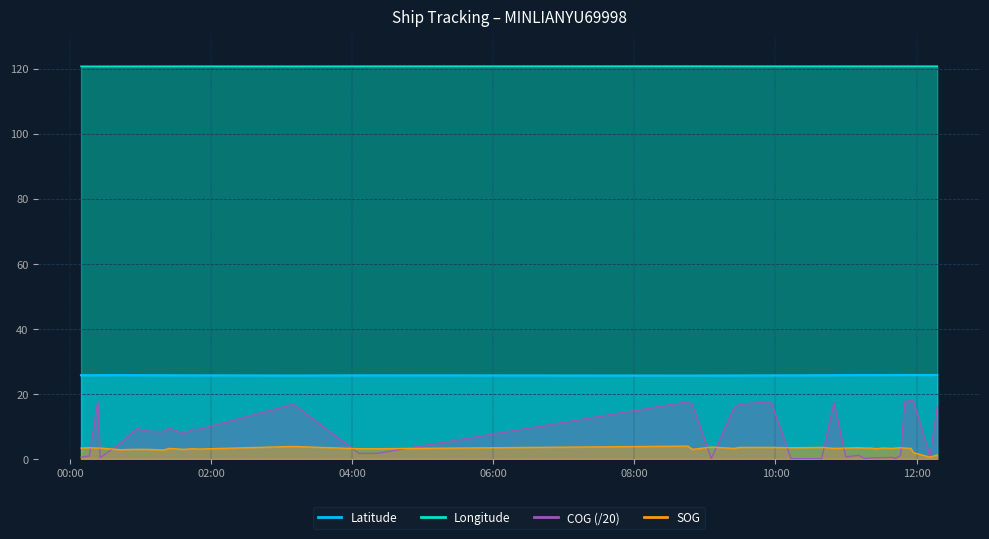

At which category is the sum across all series the highest?

2024-04-16 08:45:37